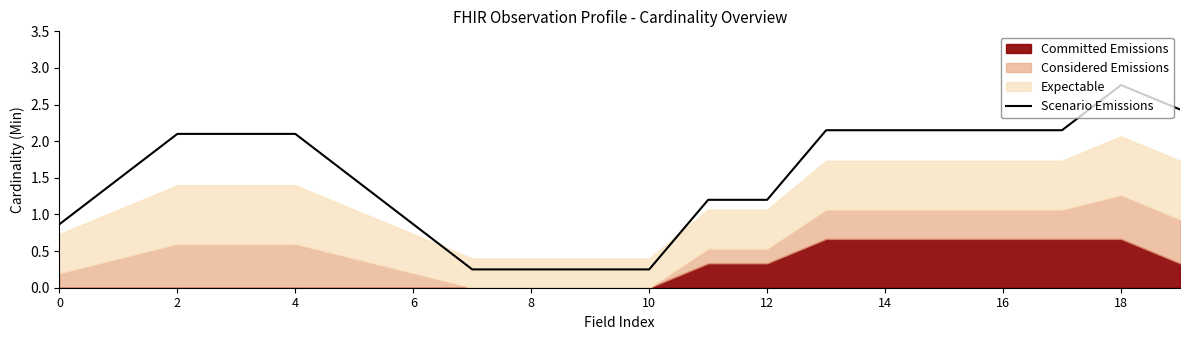

What is the maximum value for Scenario Emissions?

2.8